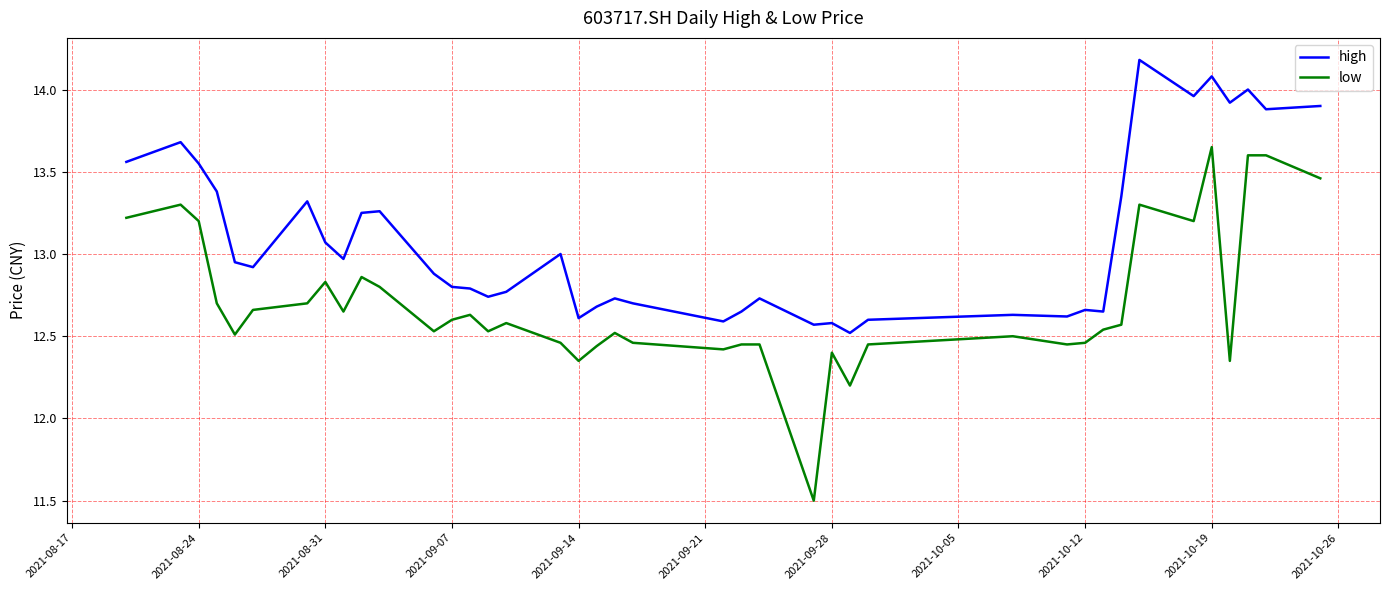

What is the greatest value displayed?

14.2